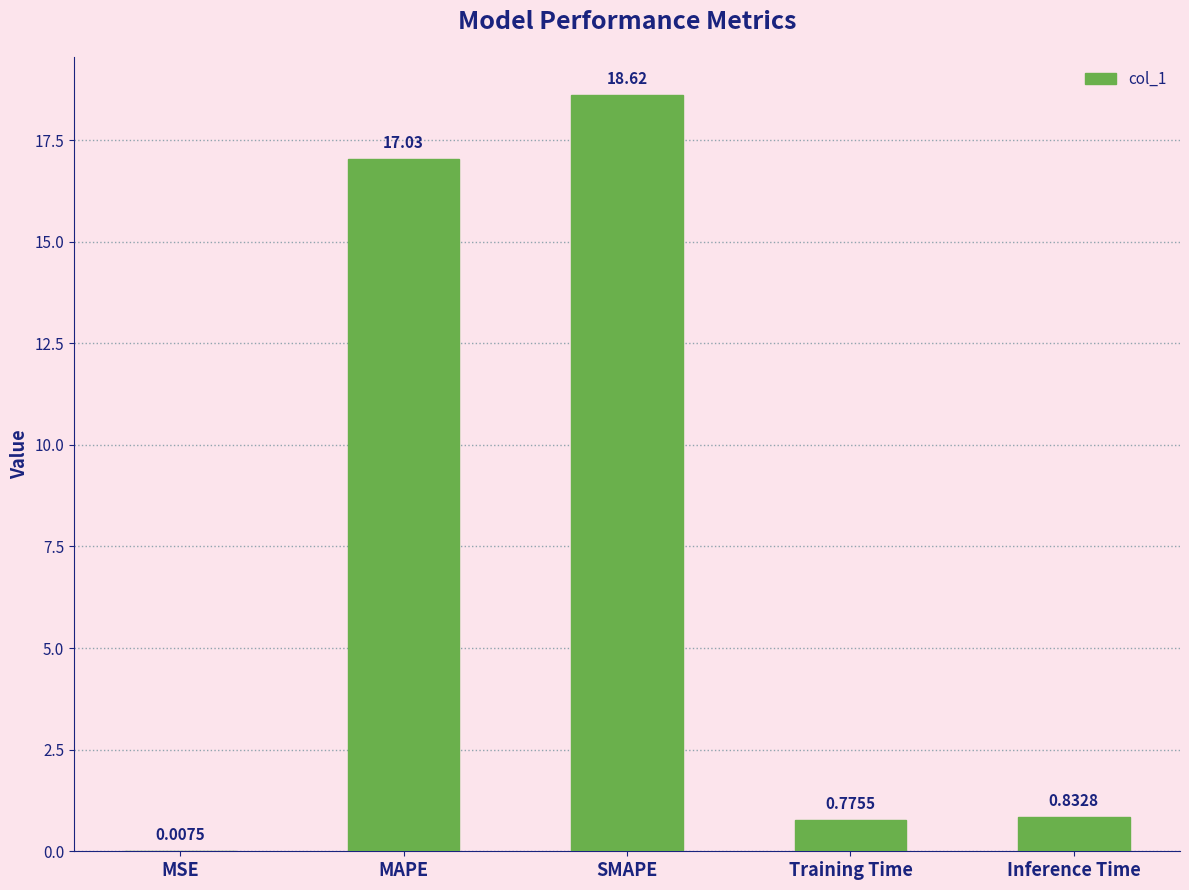

How many data points does each series have?

5